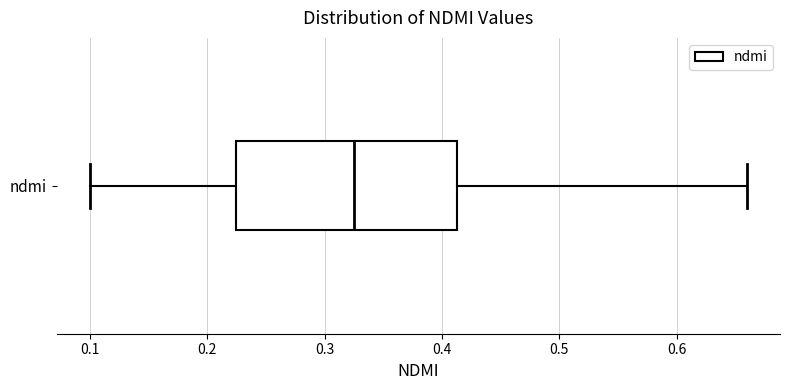

Transcribe this box plot: give where the median line is, the range the box spans, and where the two whiskers end, as read against the x-axis. The values are not printed on the chart, so give them approximately, as read against the axis.

median 0.33, box 0.23 to 0.41, whiskers 0.10 to 0.66